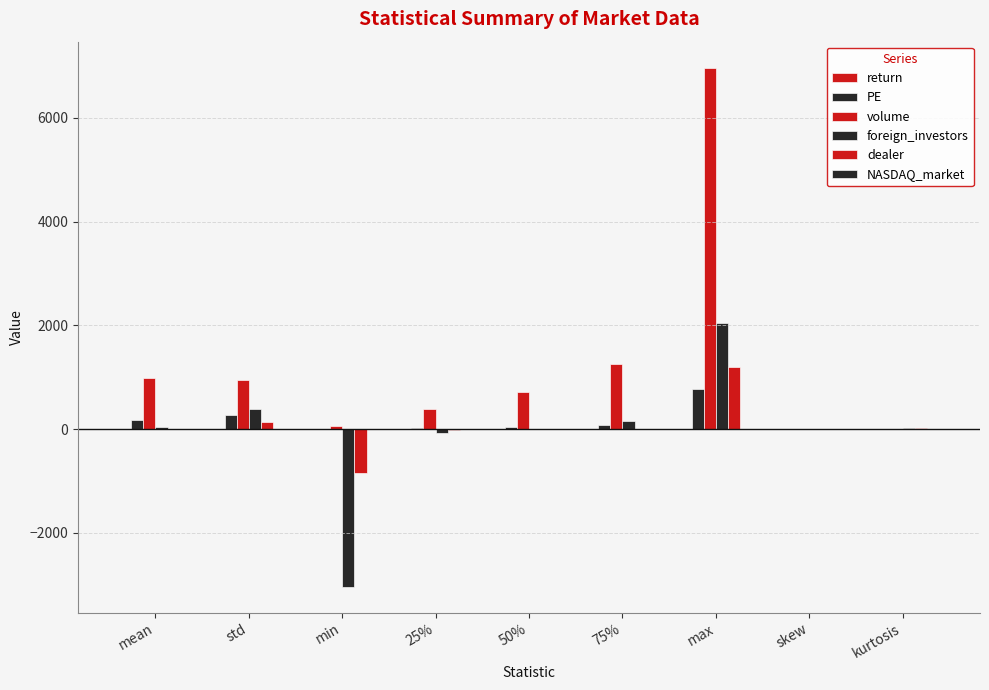

How many series are shown in this chart?

6